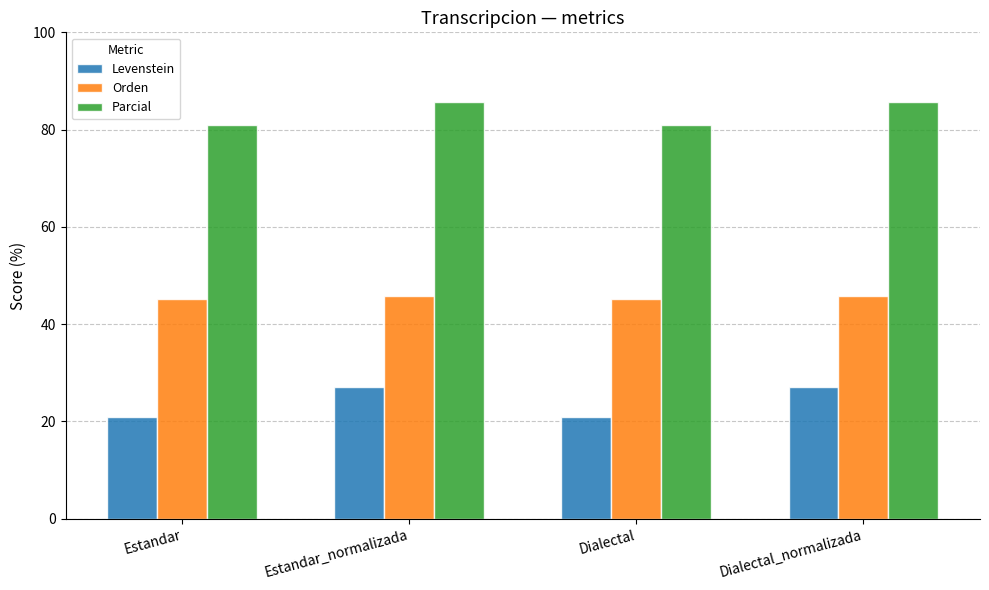

What is the difference between the maximum and minimum values in the Orden series?

0.5